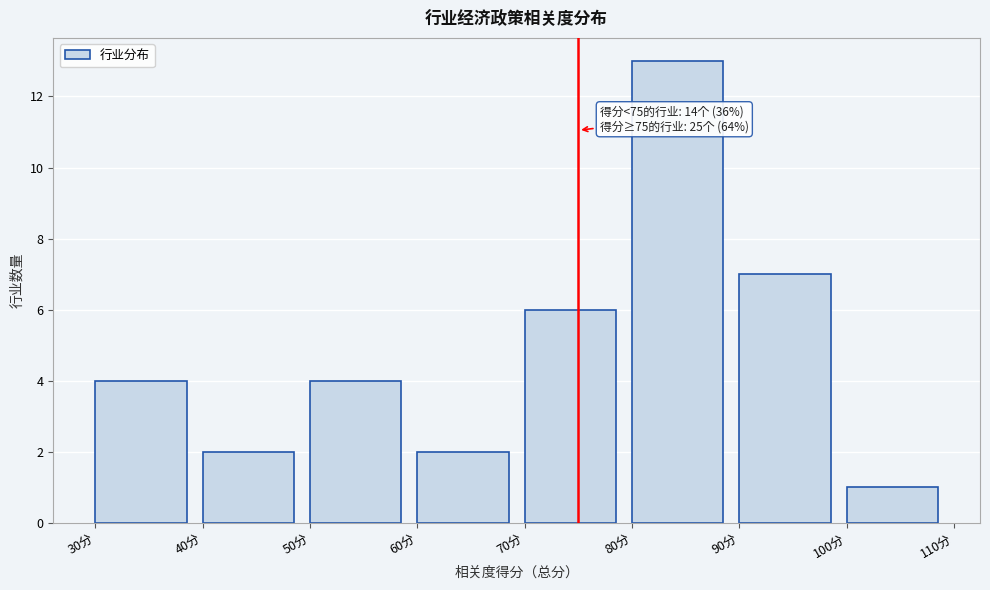

Which range on the x-axis has the tallest bar?

80 to 90